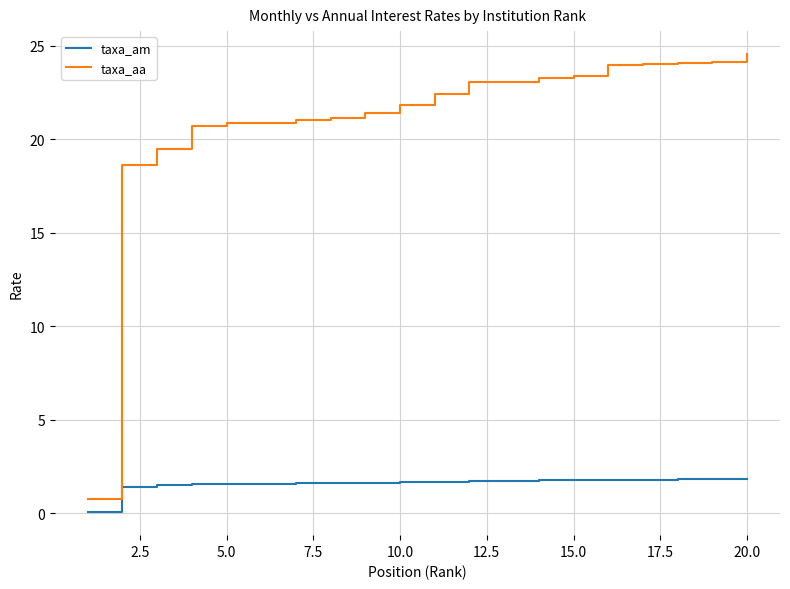

Rank the series by their average value, from lowest to highest.

taxa_am, taxa_aa